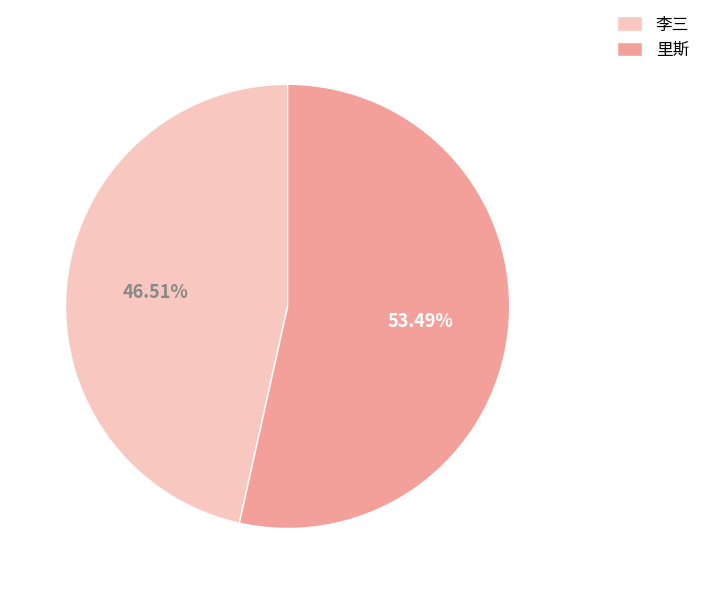

To the nearest percent, what portion does 李三 represent?

47%